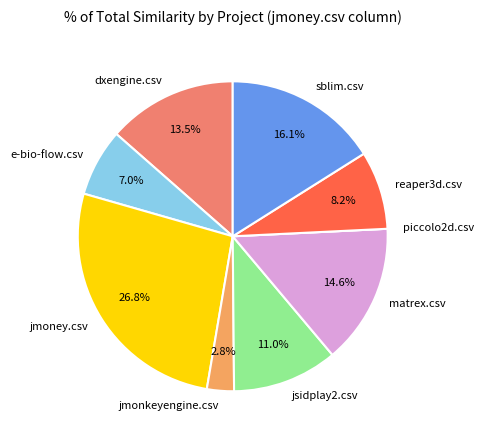

What is the largest slice in the pie chart?

jmoney.csv